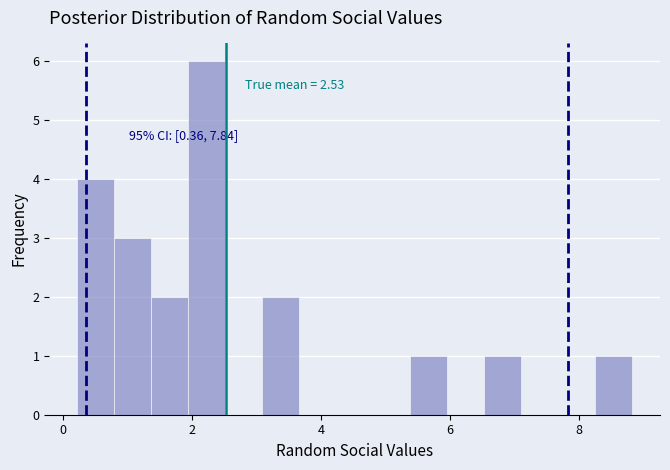

Around what value on the x-axis is the tallest bar? Give the approximate position of its centre, as read against the axis.

2.2